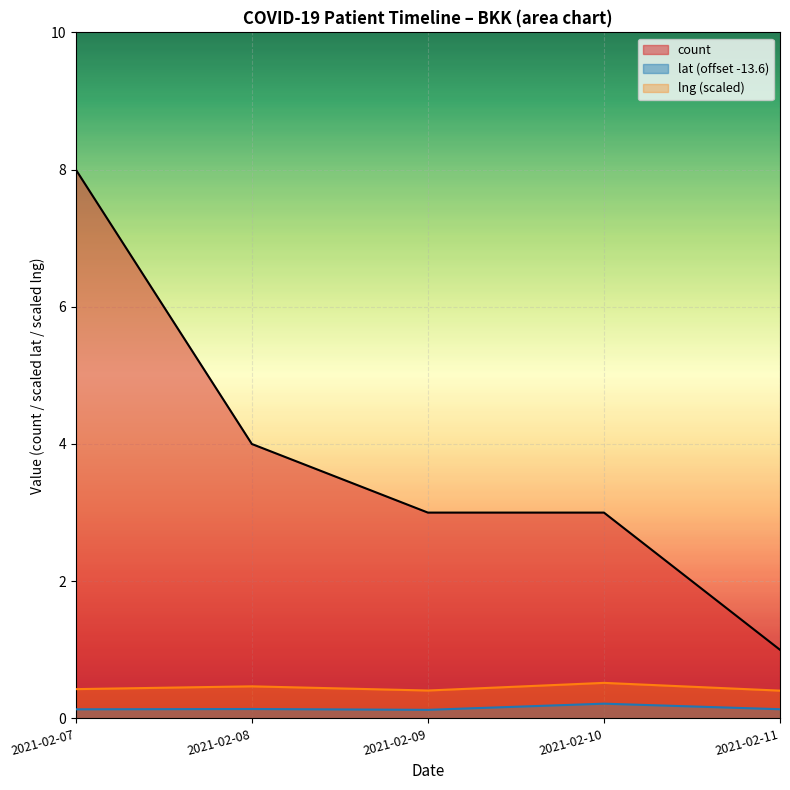

True or false: there are more than 1 points higher than both neighbors.

False